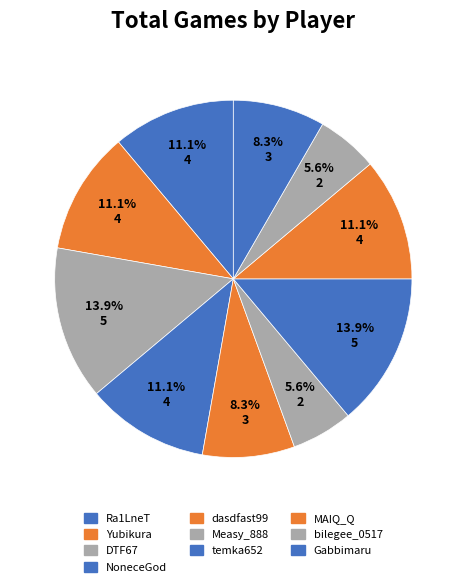

Is the sum of DTF67 and Gabbimaru greater than half?

No